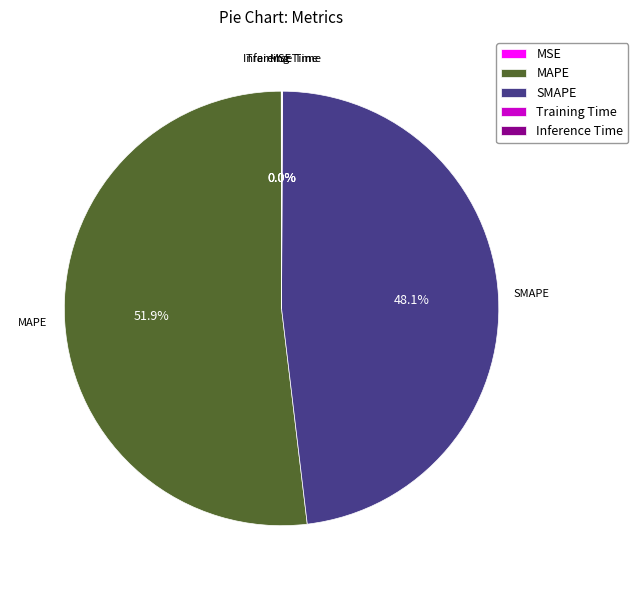

To the nearest percent, what is the average slice percentage?

20%